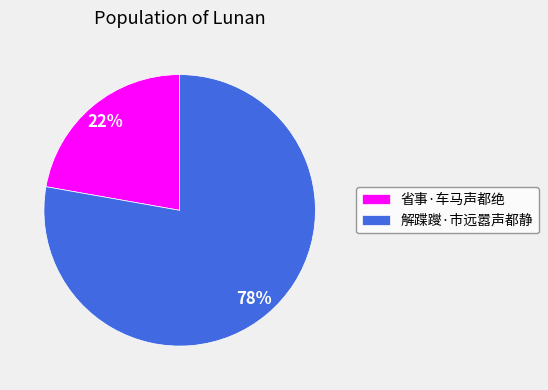

Between 省事·车马声都绝 and 解蹀躞·市远嚣声都静, which is larger?

解蹀躞·市远嚣声都静